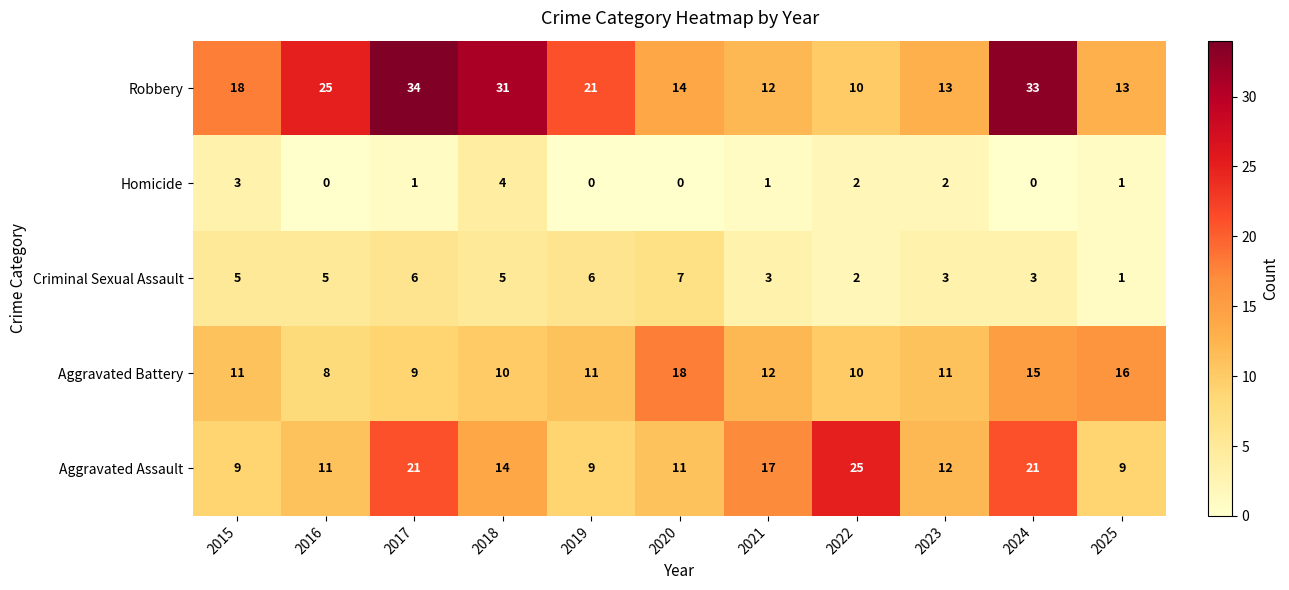

What is the sum of all Aggravated Battery values?

131